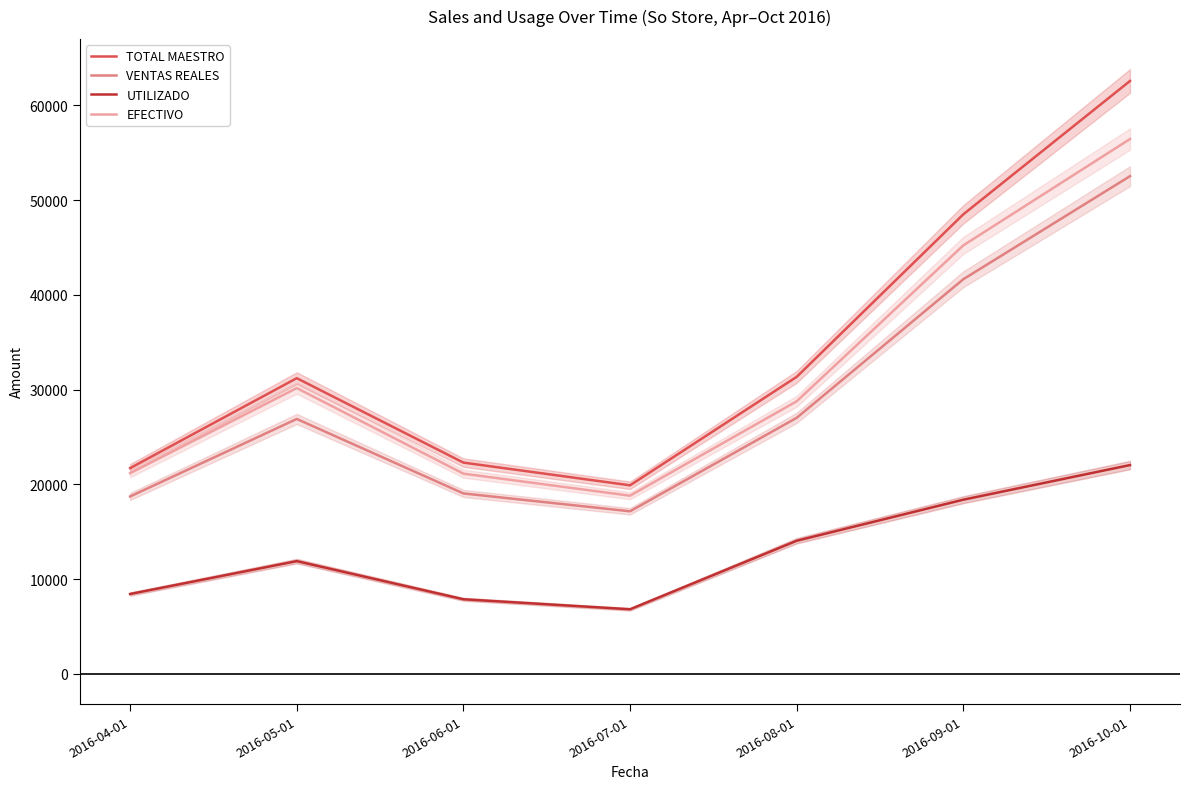

At how many categories does at least one series exceed 20090?

6